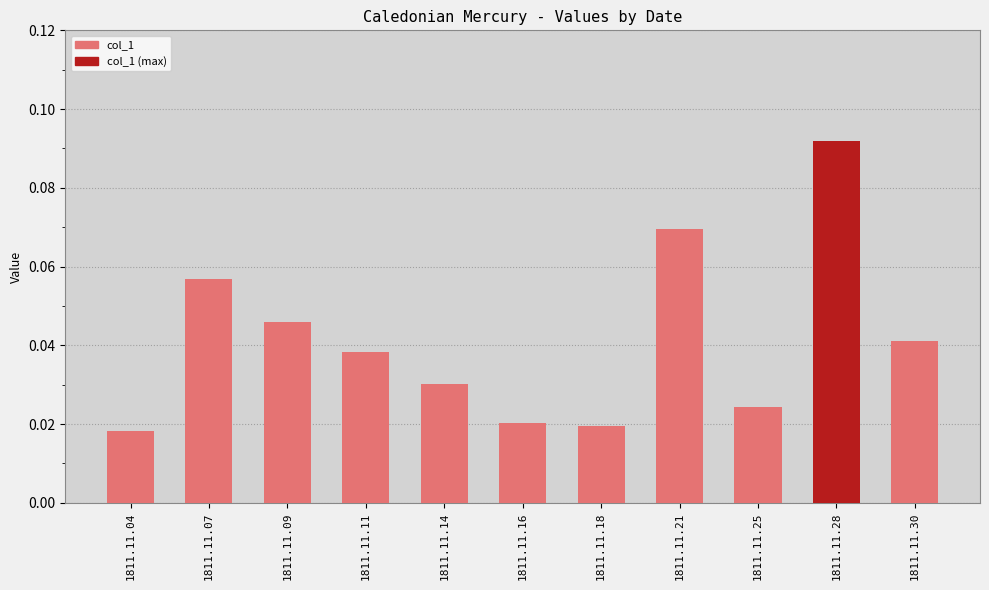

What is the sum of all values?

0.5